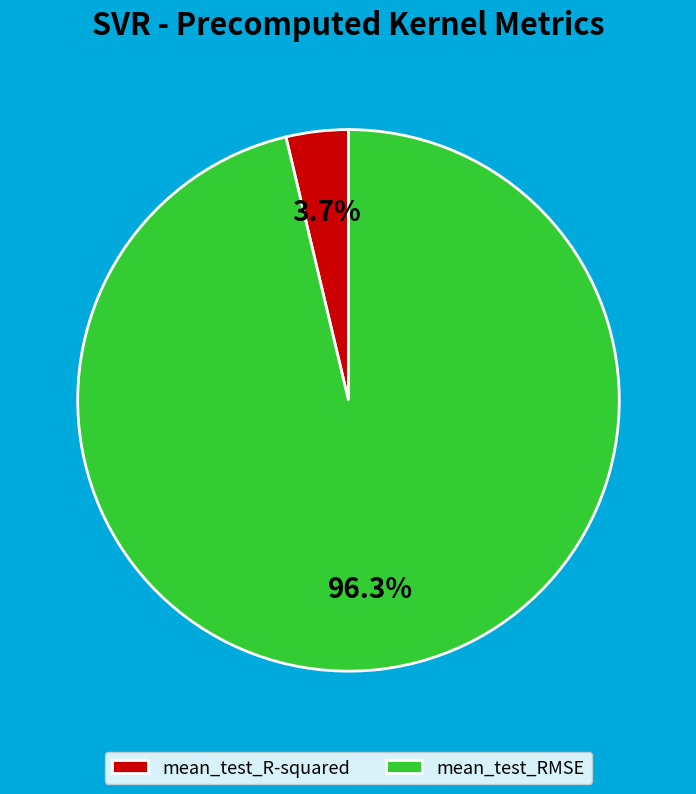

How many segments does this pie chart have?

2